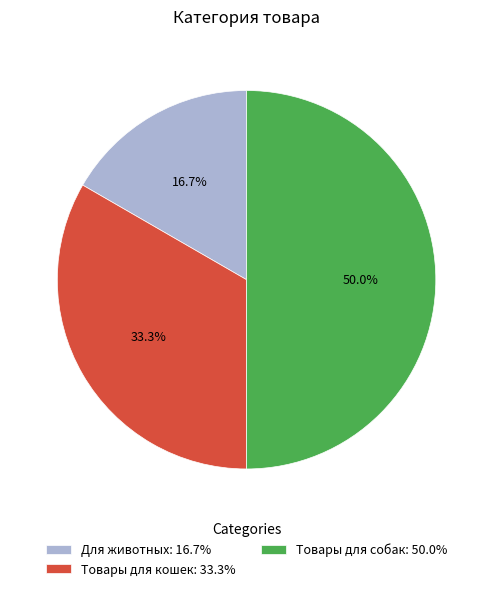

How many segments does this pie chart have?

3